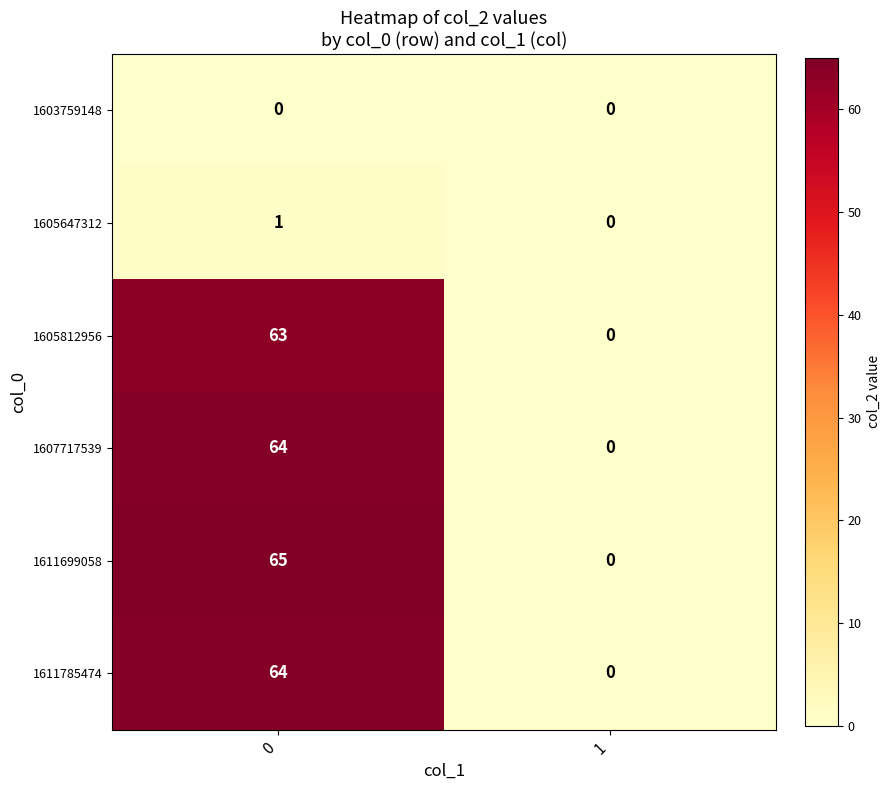

Is it true that 1611699058 equals 65 at 0?

True